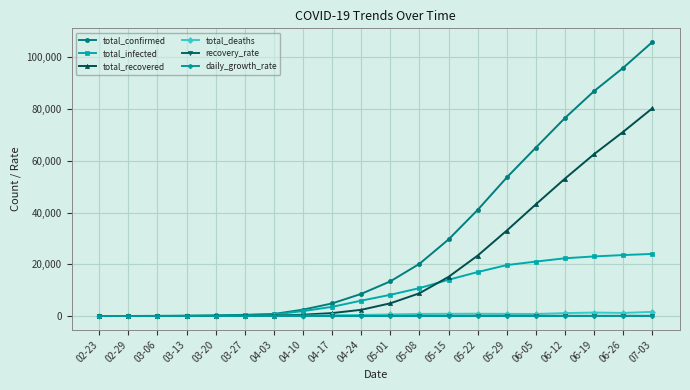

The value of total_infected at 05-15 is 14011.0. True or false?

True